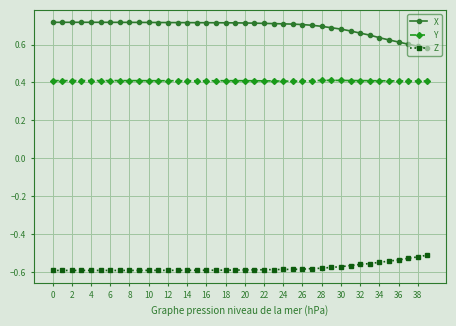

List the series in order of their overall mean, highest first.

X, Y, Z